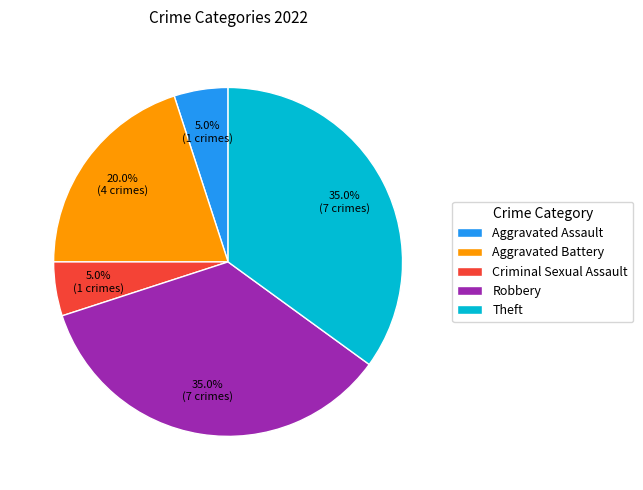

To the nearest percent, what percentage of the pie is Criminal Sexual Assault?

5%